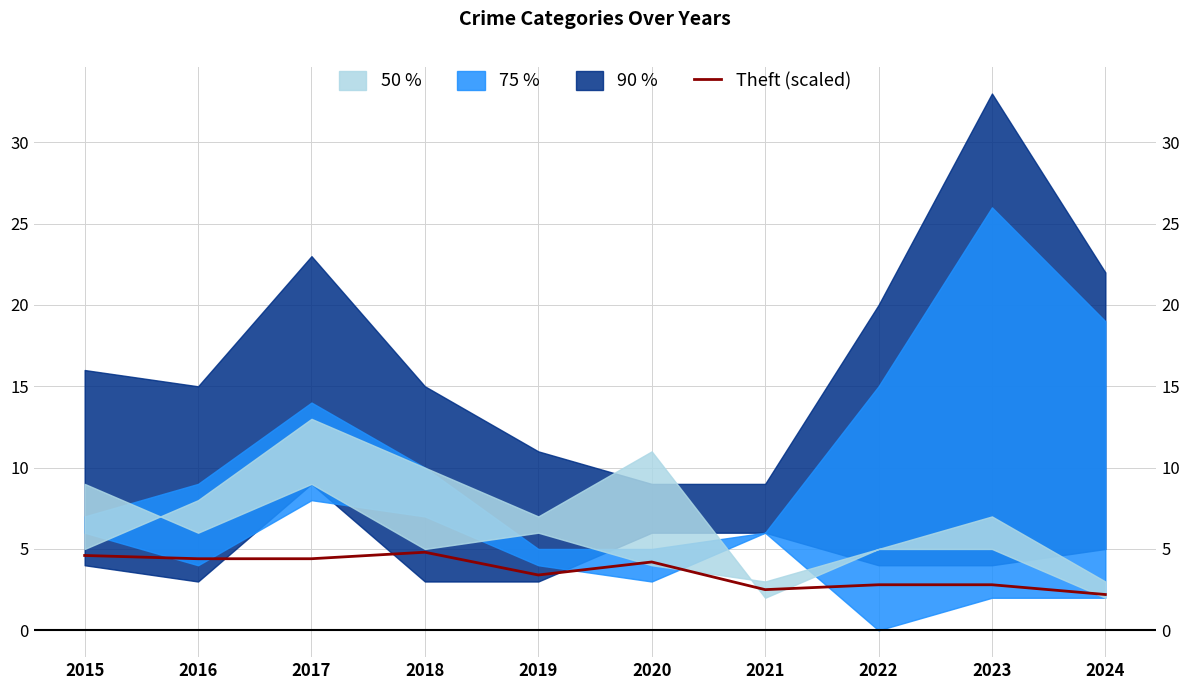

Which has a higher value, 2023 or 2016?

2016